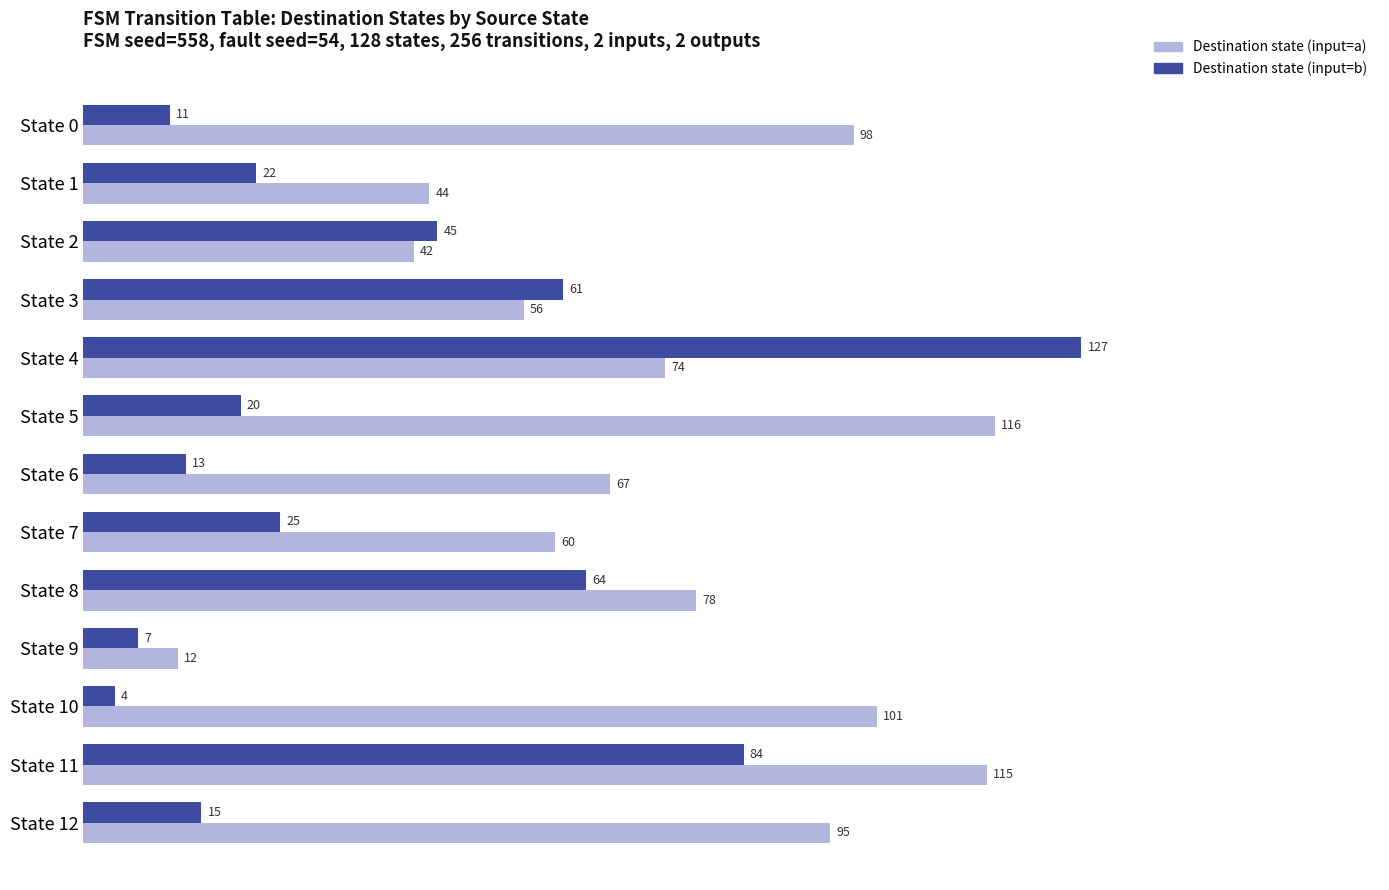

At which category does the chart reach its peak across all series?

State 4